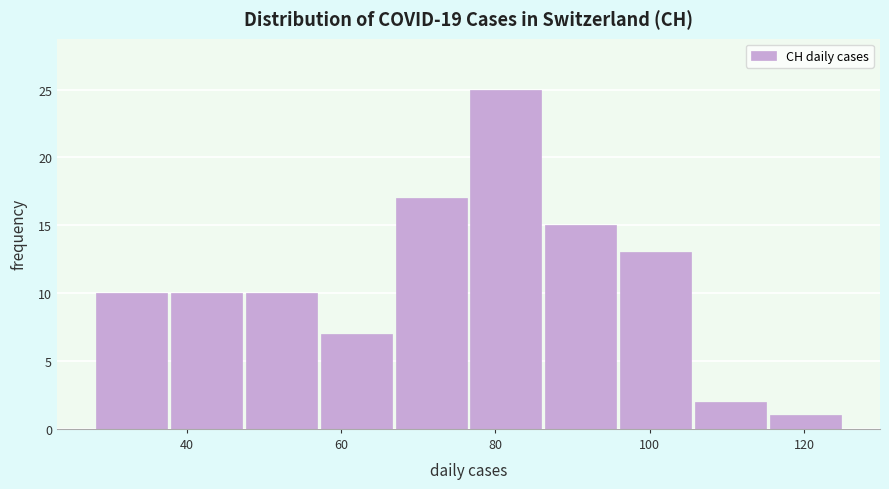

Reading left to right, transcribe this chart: for each bar, give the range it covers on the x-axis and its height. Neither the bar edges nor the heights are printed on the chart, so give them approximately, as read against the axes.

28 to 38: 10
38 to 48: 10
48 to 58: 10
58 to 66: 7
66 to 76: 17
76 to 86: 25
86 to 96: 15
96 to 106: 13
106 to 116: 2
116 to 126: 1